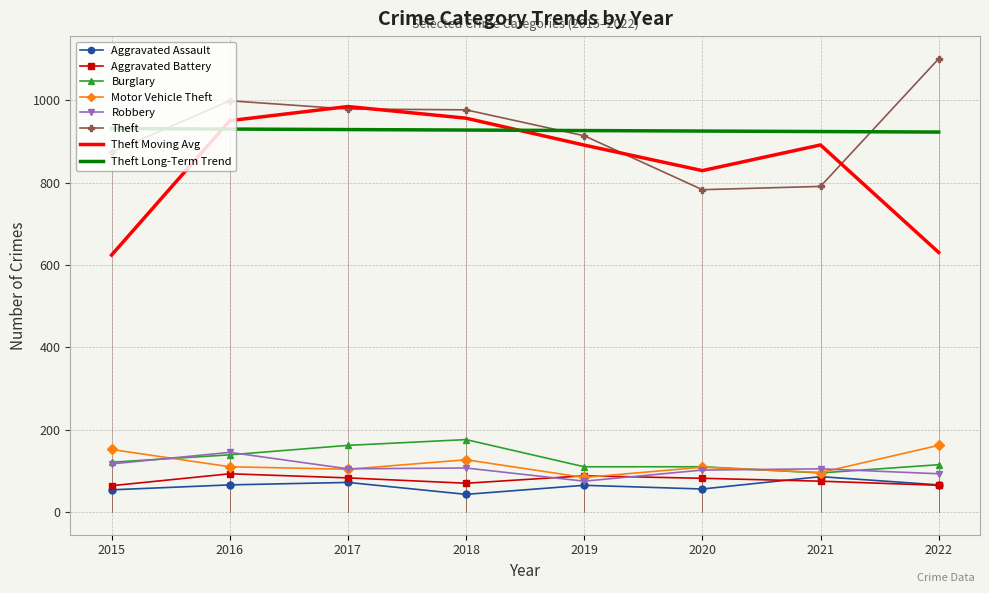

At which label does Motor Vehicle Theft reach its minimum?

2019